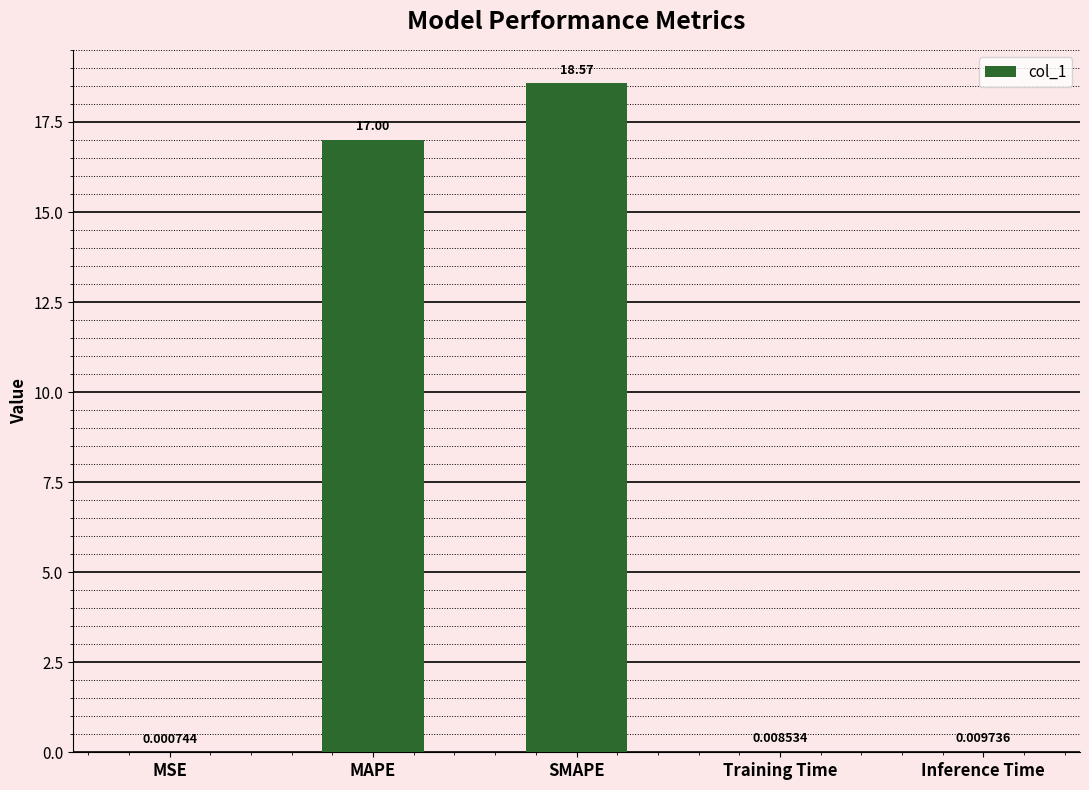

Which label corresponds to the largest value in the chart?

SMAPE